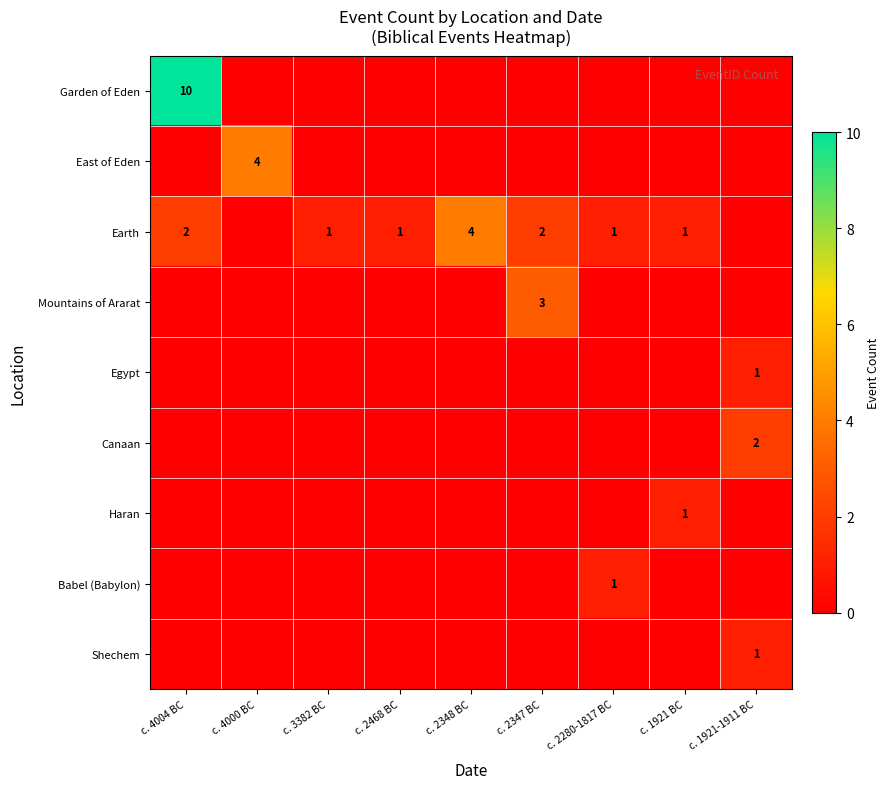

Which series changed the most between c. 2347 BC and c. 1921 BC?

Mountains of Ararat